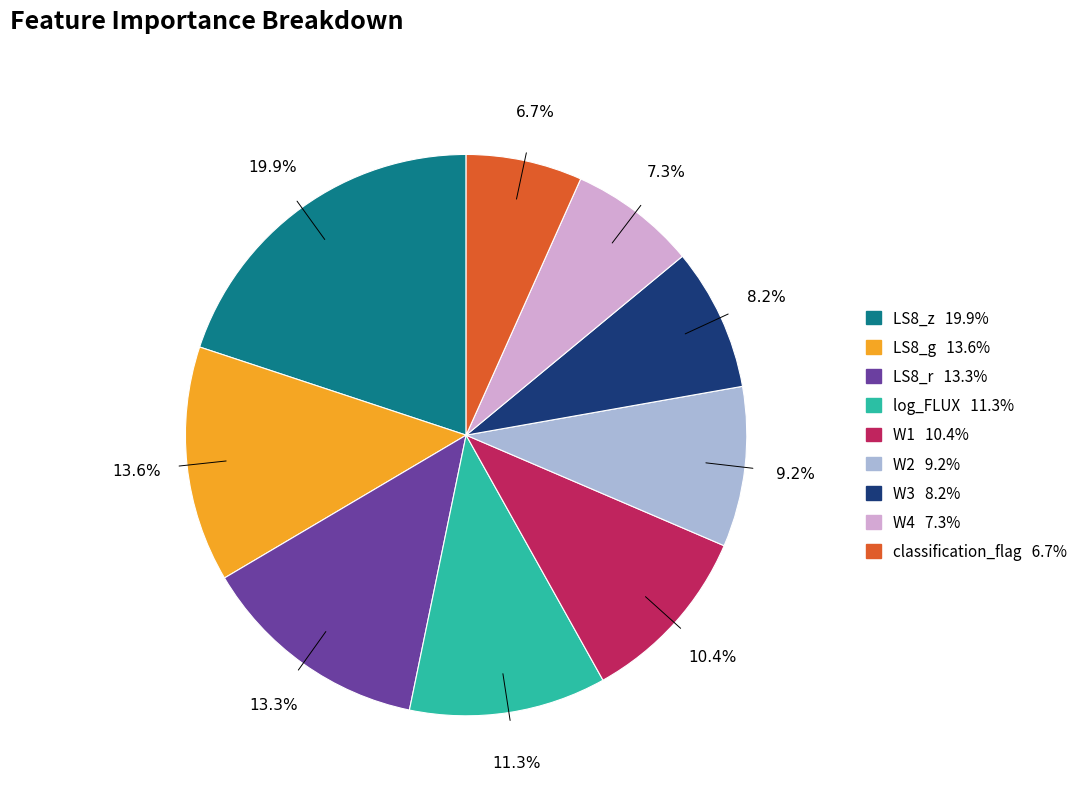

What percentage is the log_FLUX slice, to the nearest percent?

11%